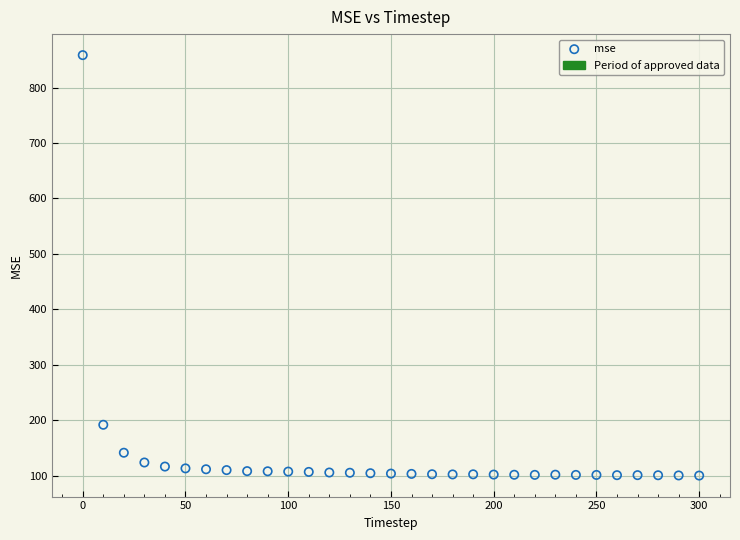

What Y value in the scatter plot is closest to 479?

192.1